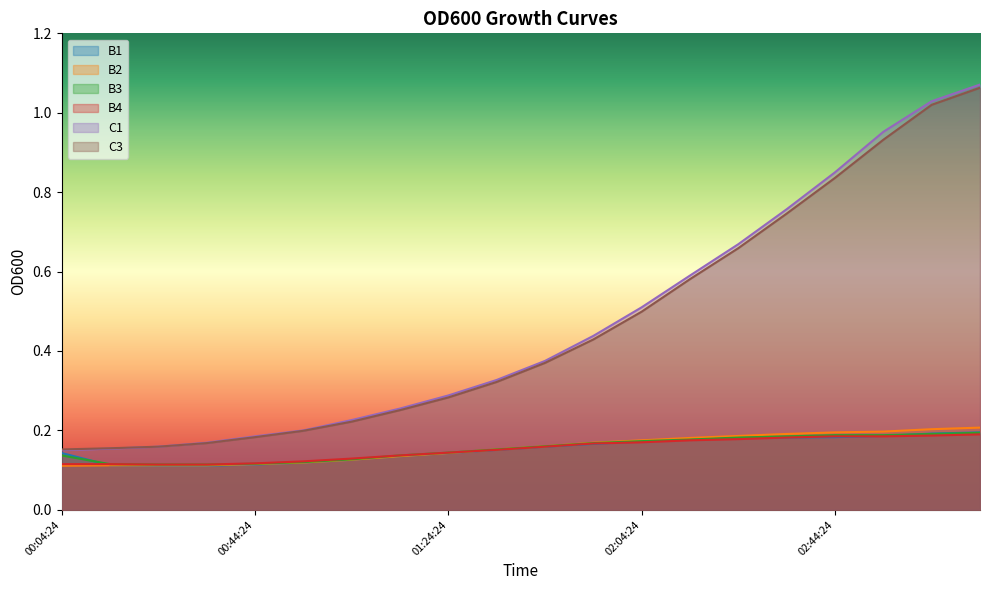

What are all the series names shown in the legend?

B1, B2, B3, B4, C1, C3